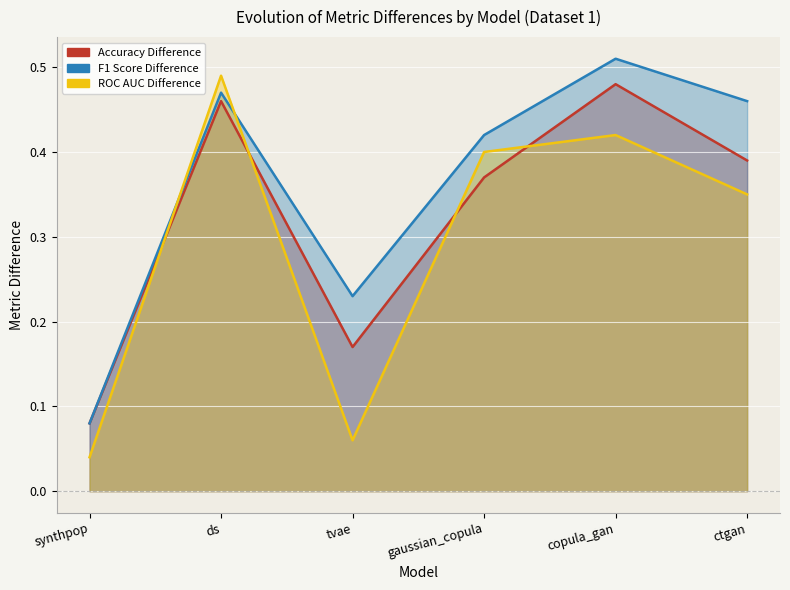

True or false: Accuracy Difference has more than 0 interior local peaks.

True